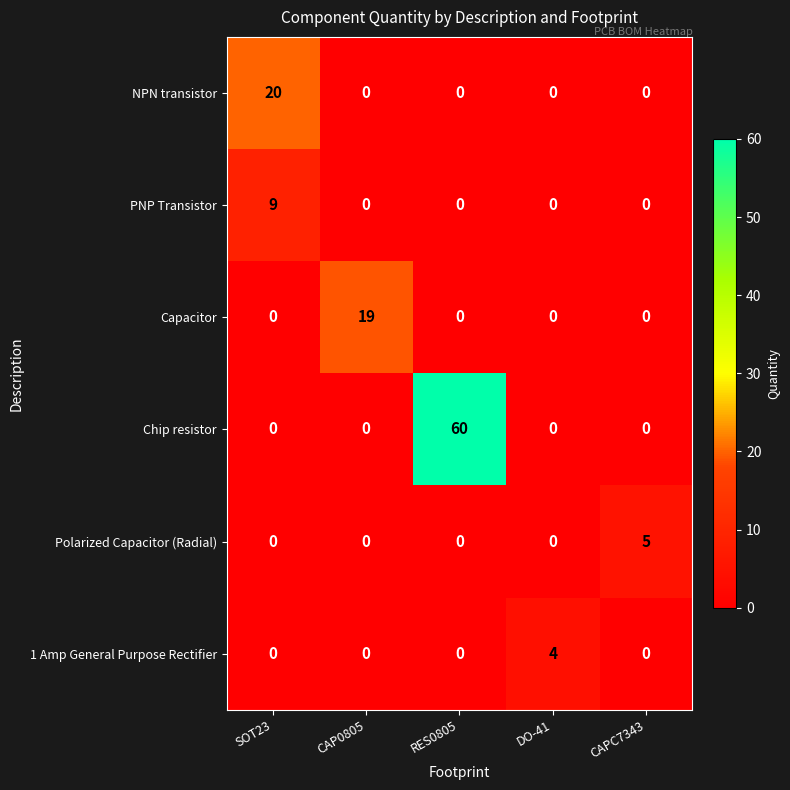

Between SOT23 and CAP0805, which series saw the biggest shift?

NPN transistor